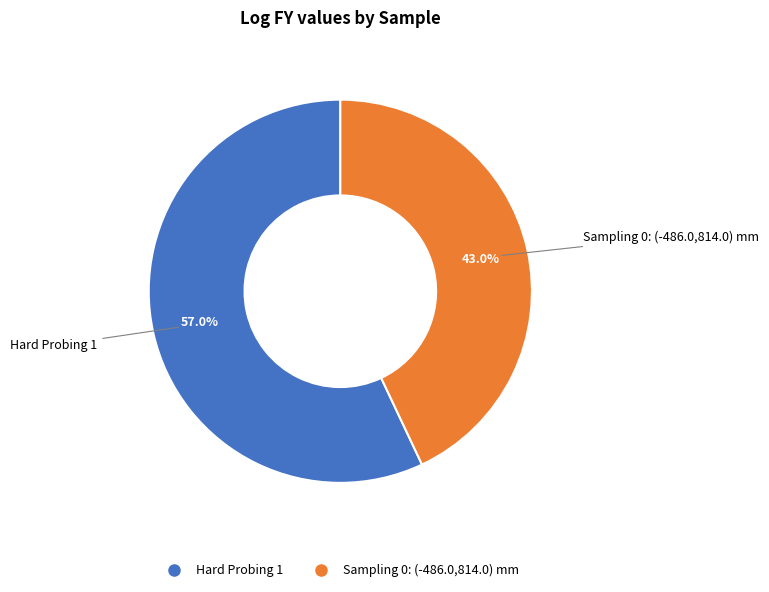

What percentage do Hard Probing 1 and Sampling 0: (-486.0,814.0) mm together represent?

100.0%